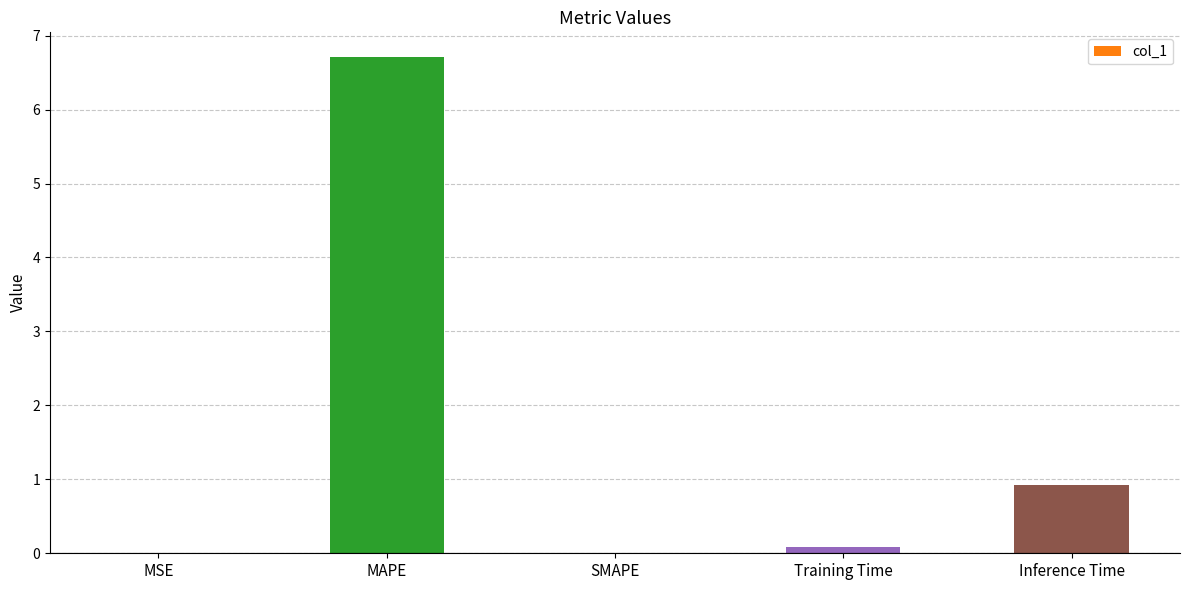

At which label is the value closest to 3?

Inference Time